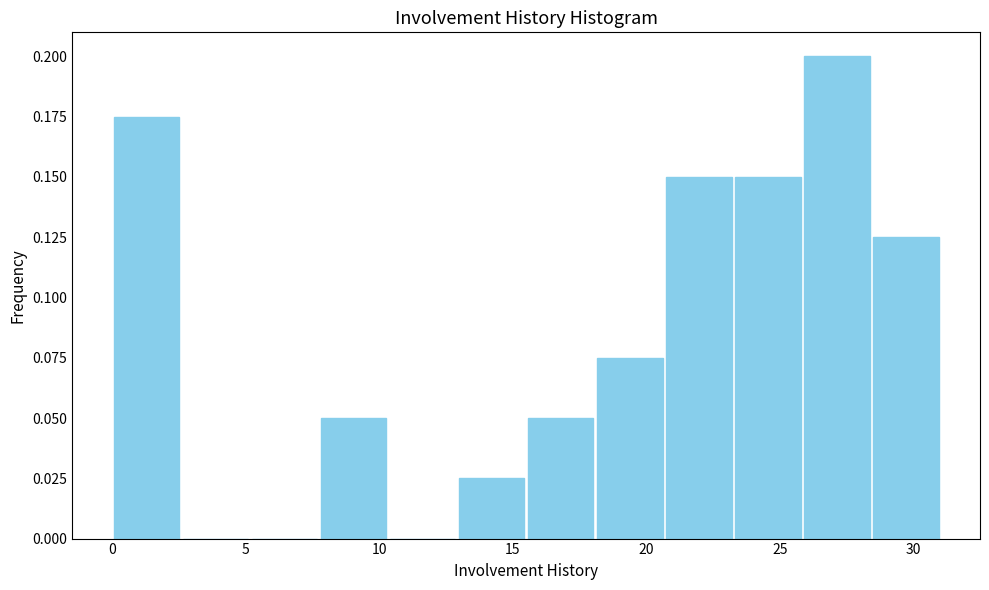

Reading left to right, list every bar in this chart as the range it spans on the x-axis followed by its height. Neither the bar edges nor the heights are printed on the chart, so give them approximately, as read against the axes.

0.0 to 2.5: 0.175
2.5 to 5.0: 0
5.0 to 8.0: 0
8.0 to 10.5: 0.050
10.5 to 13.0: 0
13.0 to 15.5: 0.025
15.5 to 18.0: 0.050
18.0 to 20.5: 0.075
20.5 to 23.5: 0.150
23.5 to 26.0: 0.150
26.0 to 28.5: 0.200
28.5 to 31.0: 0.125